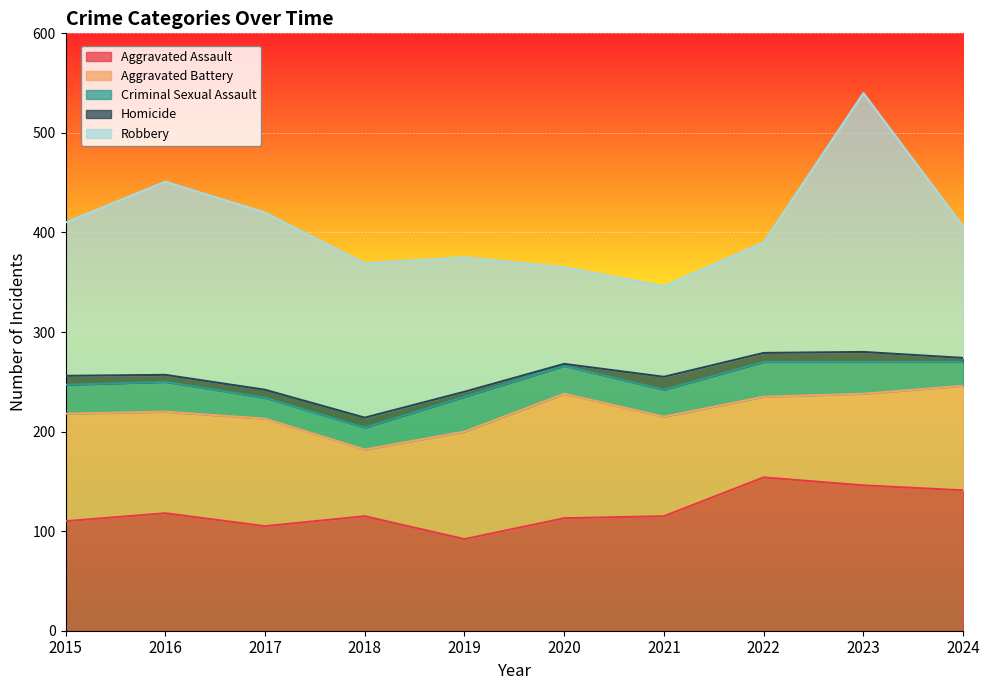

Reading left to right, transcribe all the data shown in this chart.

Aggravated Assault: 2015=110	2016=118	2017=105	2018=115	2019=92	2020=113	2021=115	2022=154	2023=146	2024=141
Aggravated Battery: 2015=108	2016=102	2017=108	2018=67	2019=108	2020=125	2021=100	2022=81	2023=92	2024=105
Criminal Sexual Assault: 2015=29	2016=30	2017=21	2018=22	2019=35	2020=28	2021=27	2022=35	2023=32	2024=24
Homicide: 2015=9	2016=7	2017=8	2018=10	2019=5	2020=2	2021=13	2022=9	2023=10	2024=4
Robbery: 2015=154	2016=194	2017=178	2018=155	2019=135	2020=97	2021=91	2022=111	2023=260	2024=132